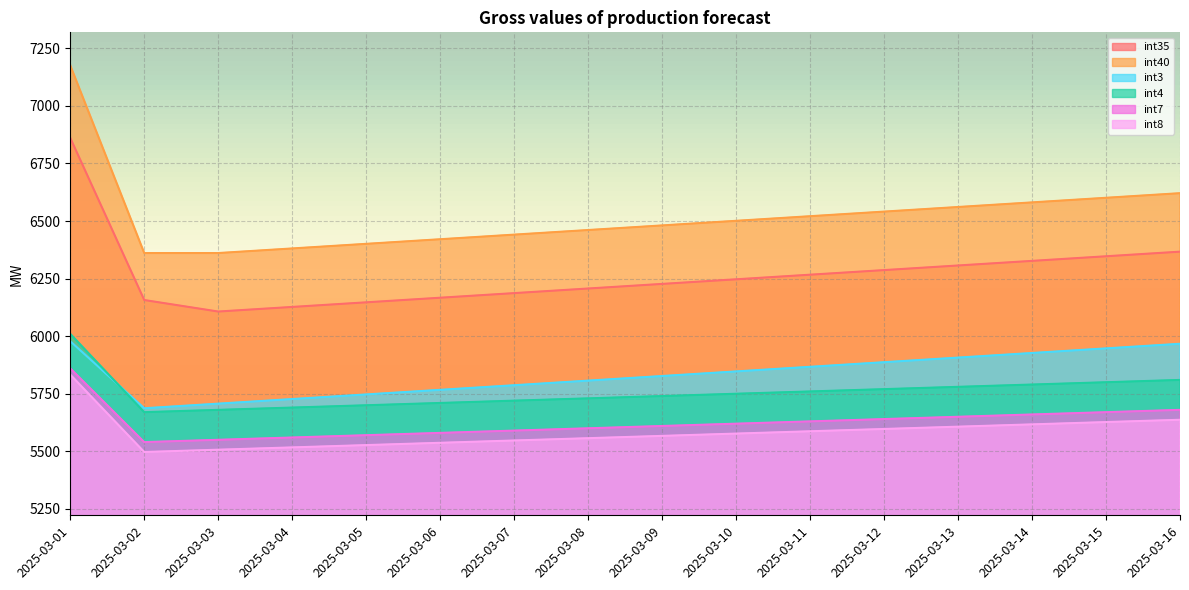

Which label corresponds to the smallest value in the chart?

2025-03-02